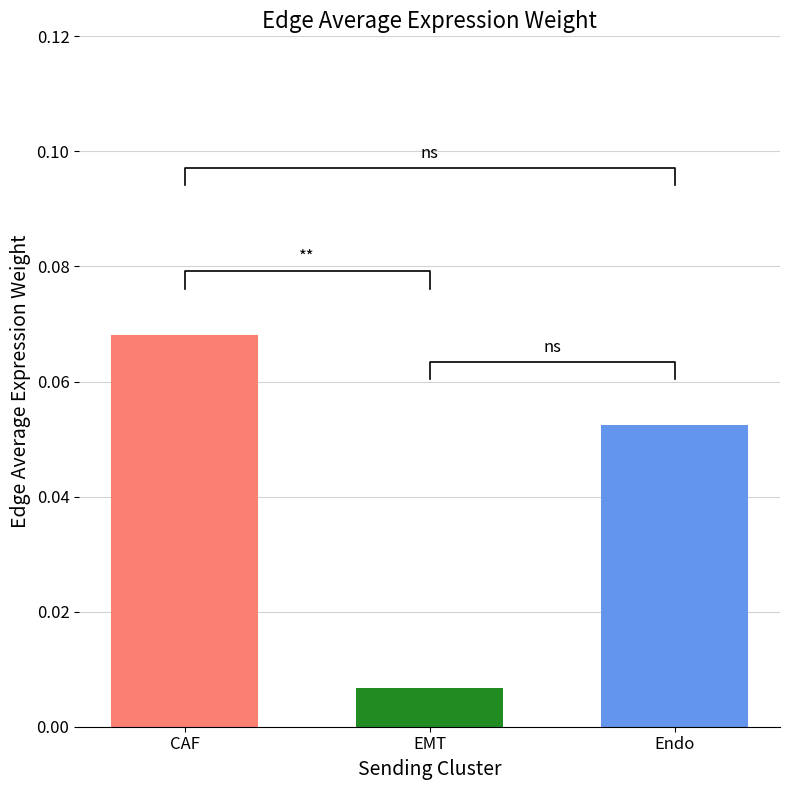

Which series has the largest range (max minus min)?

EMT